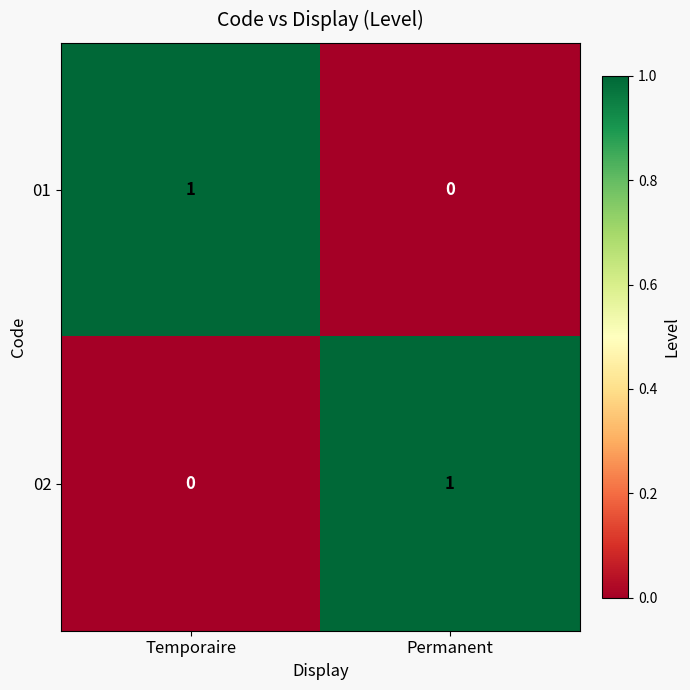

How many series are shown in this chart?

2